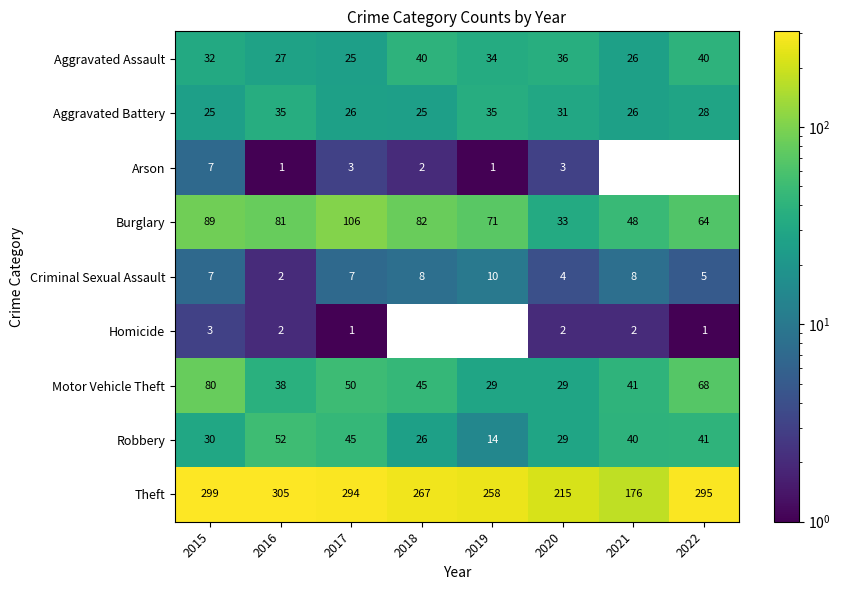

List the labels in order of Burglary value, largest first.

2017, 2015, 2018, 2016, 2019, 2022, 2021, 2020